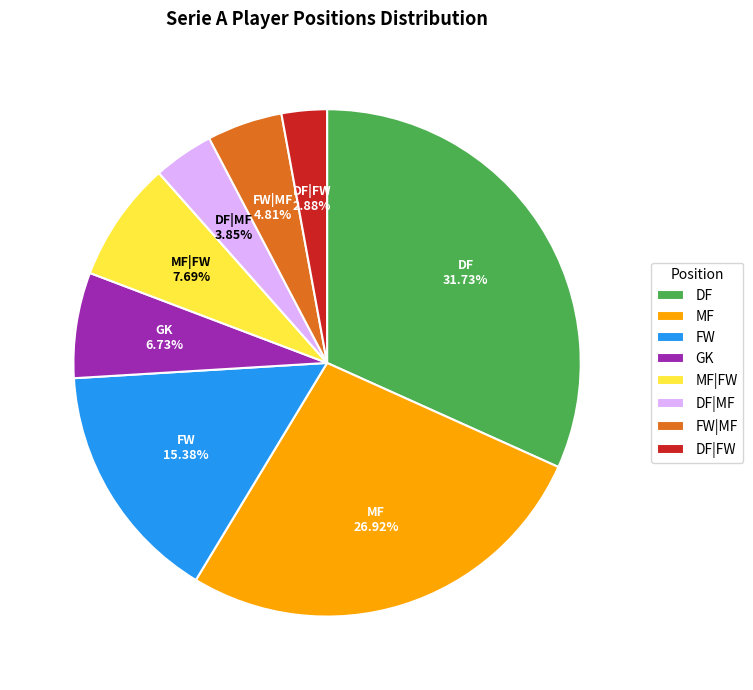

Count the number of slices in the pie.

8